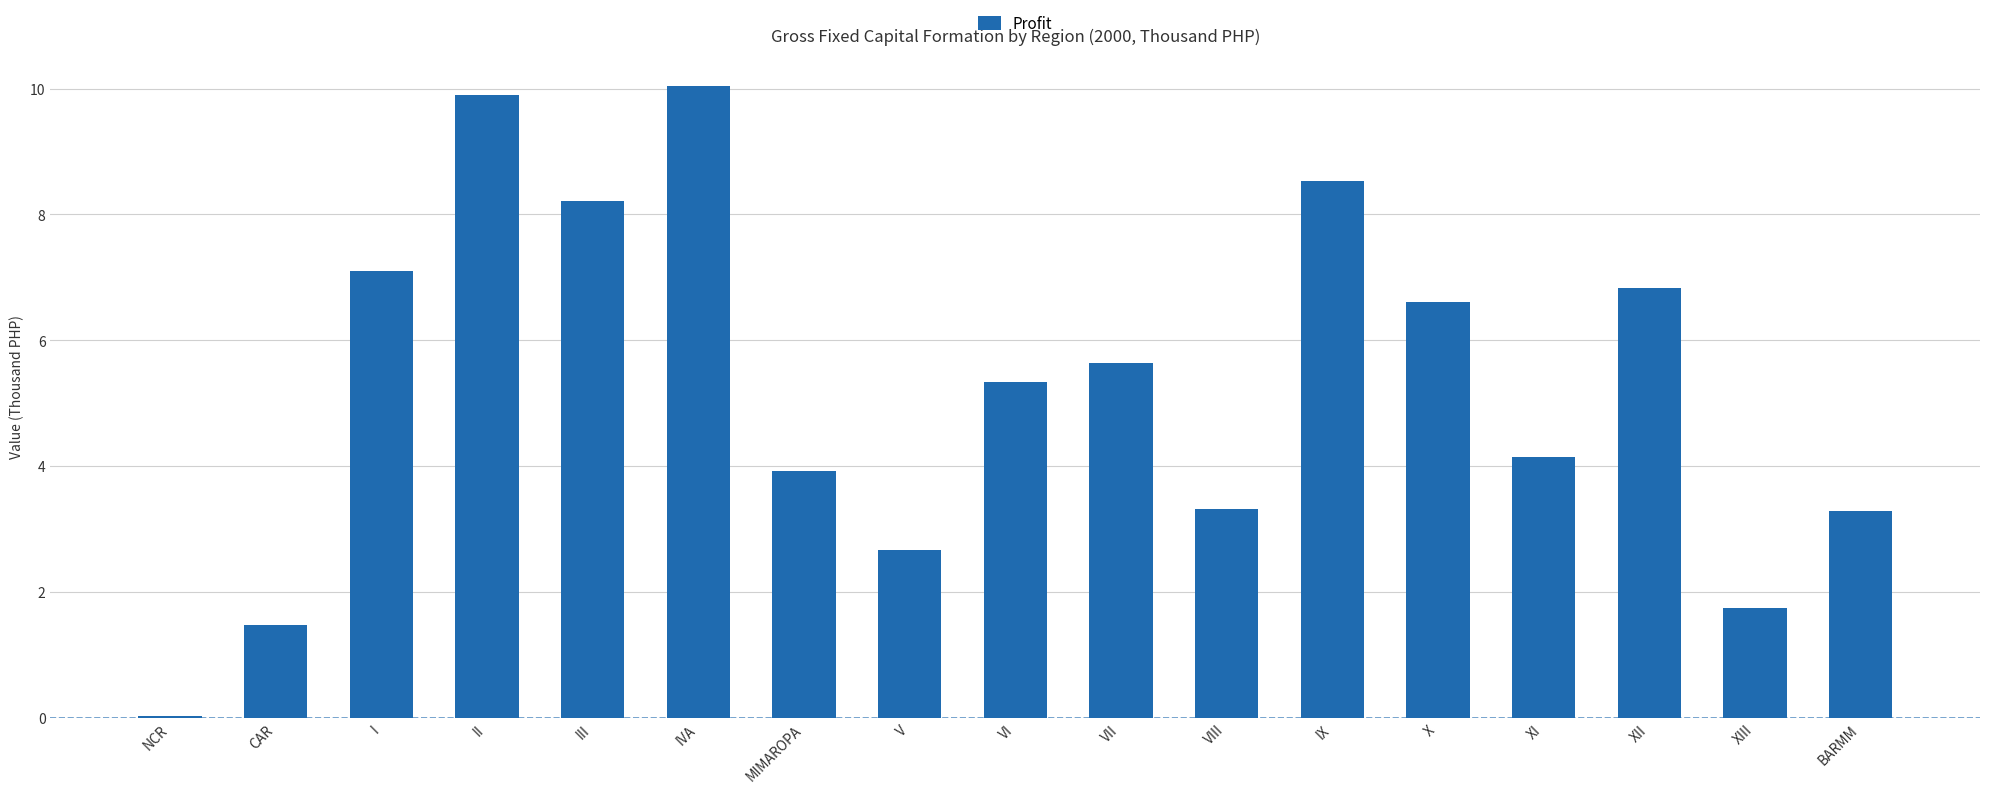

Which has a higher value, II or X?

II